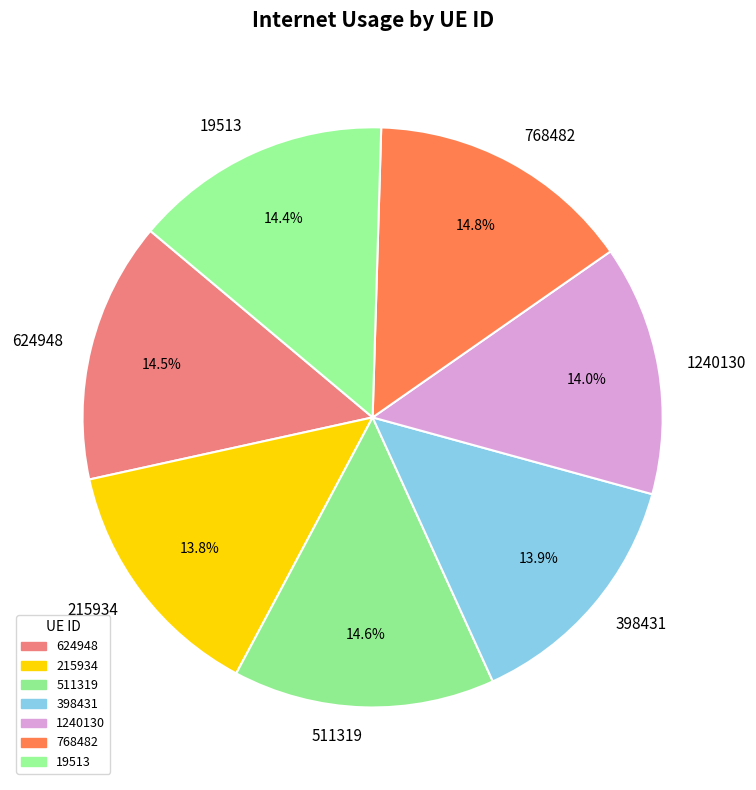

Is there a majority slice in this chart?

No